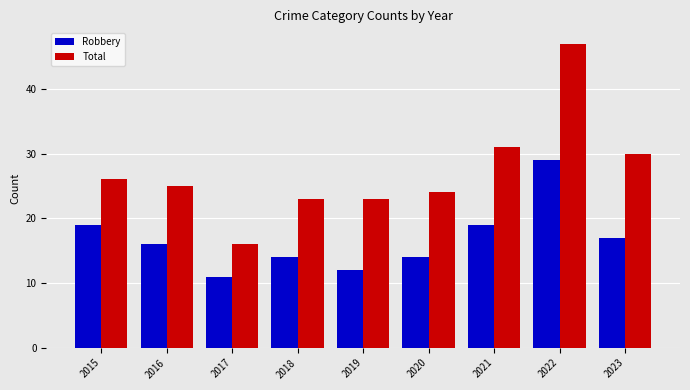

Reading left to right, extract all data points from this chart.

Robbery: 19	16	11	14	12	14	19	29	17
Total: 26	25	16	23	23	24	31	47	30